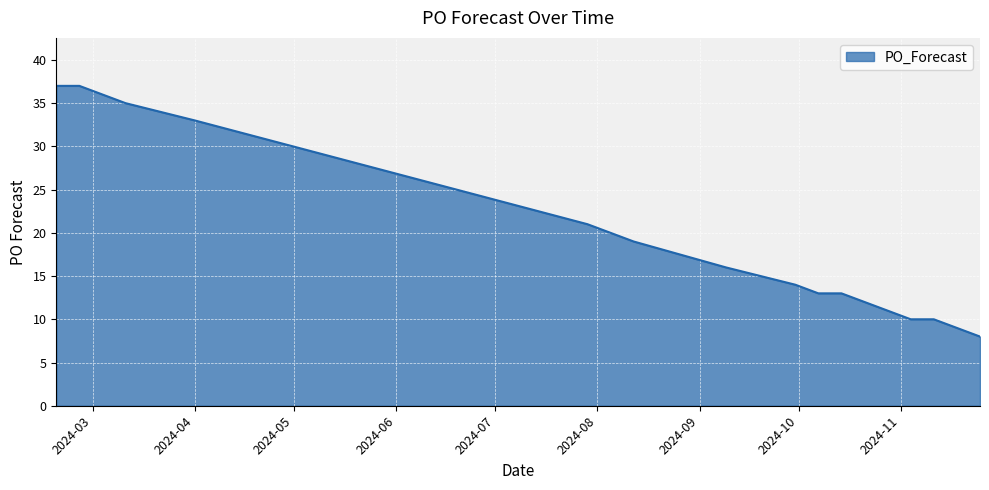

What is the smallest value displayed?

8